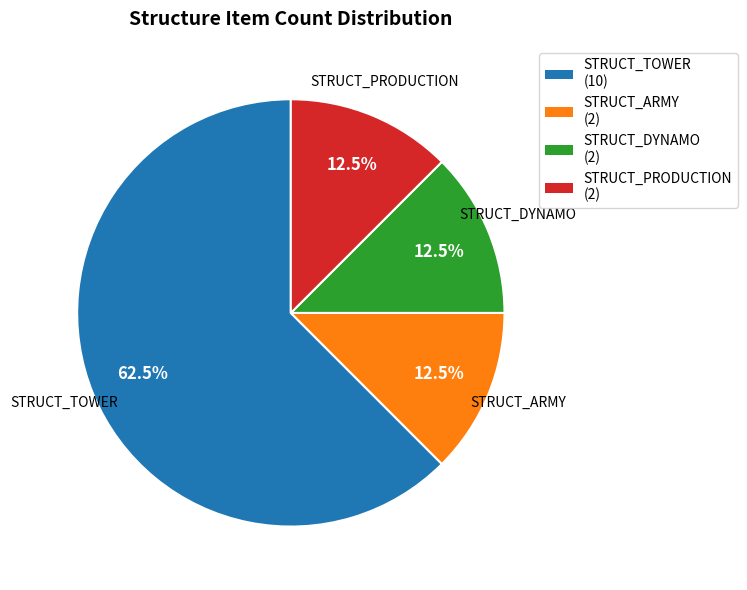

Which slice is the largest?

STRUCT_TOWER